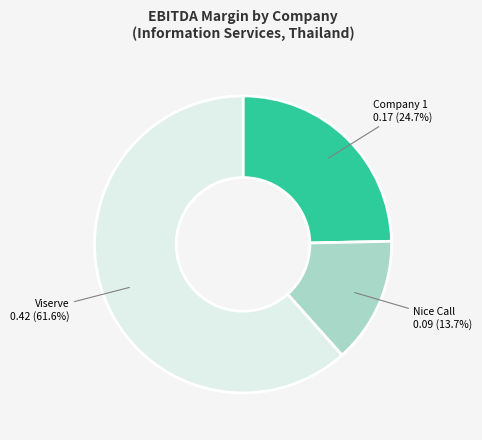

What is the majority slice?

Viserve